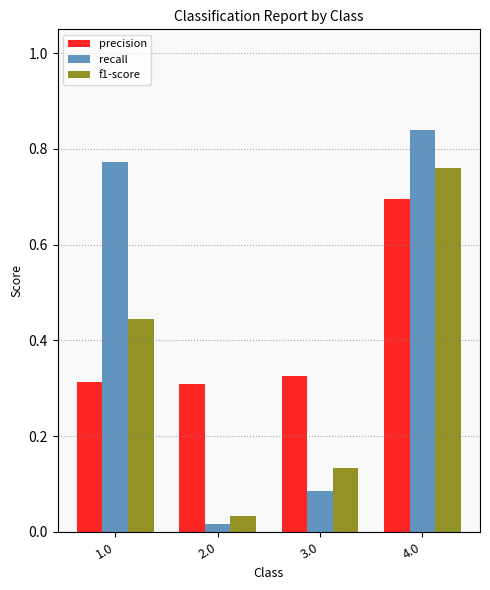

How many groups of bars are there?

4